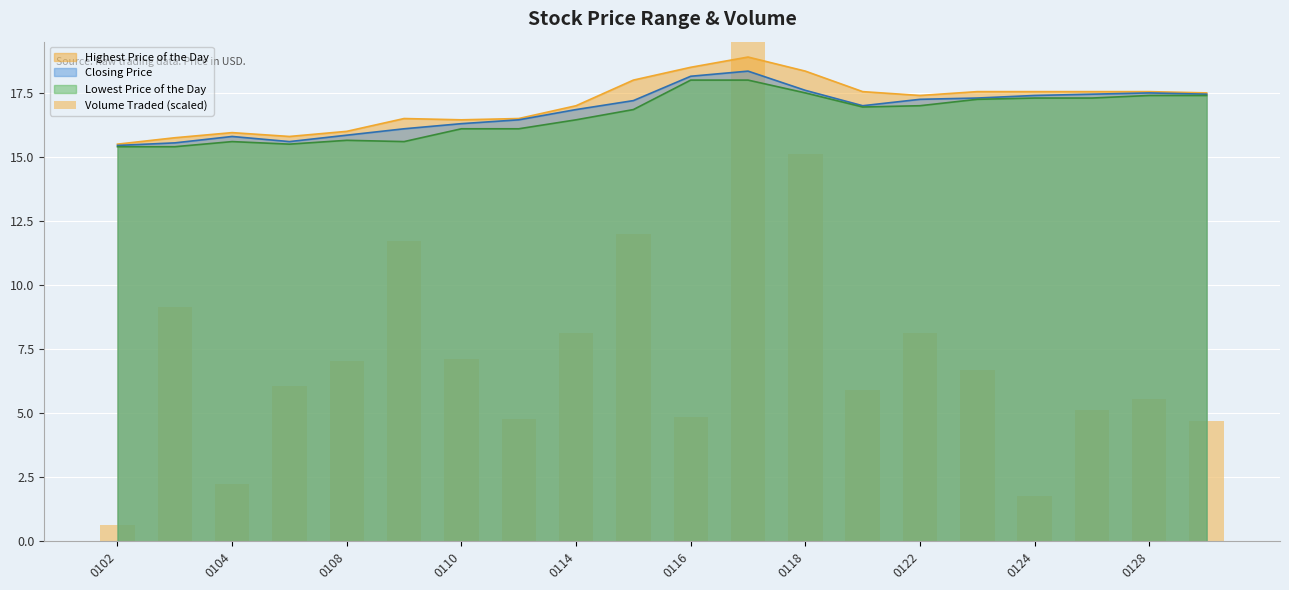

The value of Highest Price of the Day at 0116 is 33.0. True or false?

False